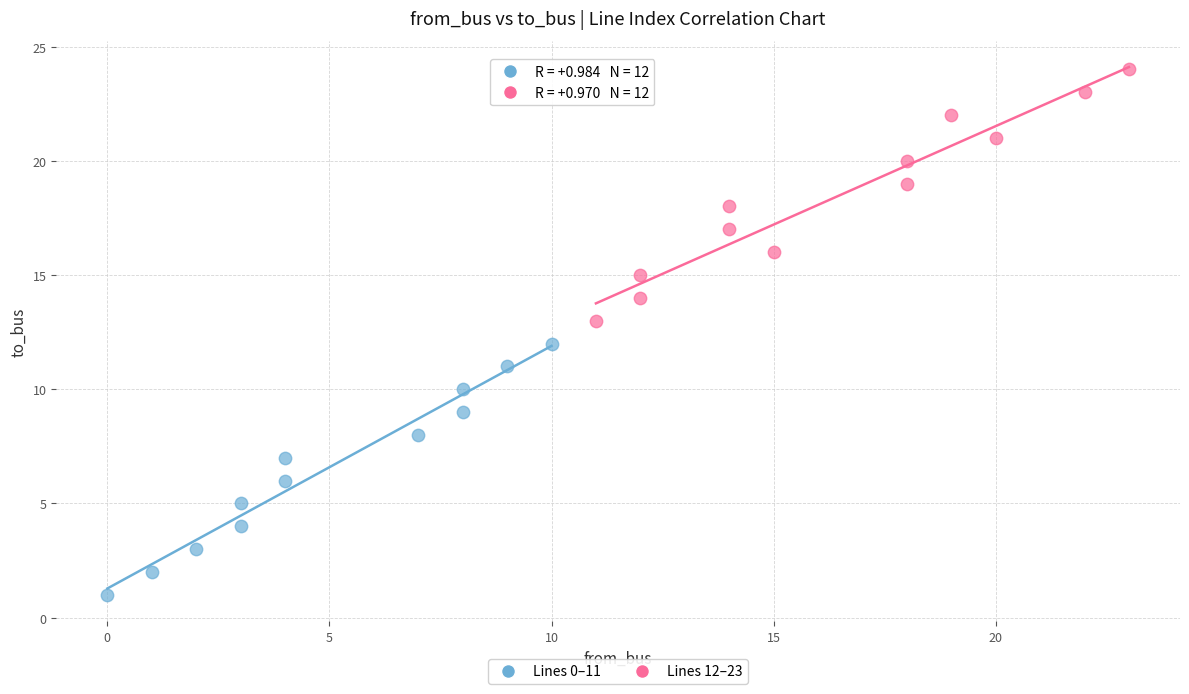

Which series contains the highest Y value?

Lines 12–23